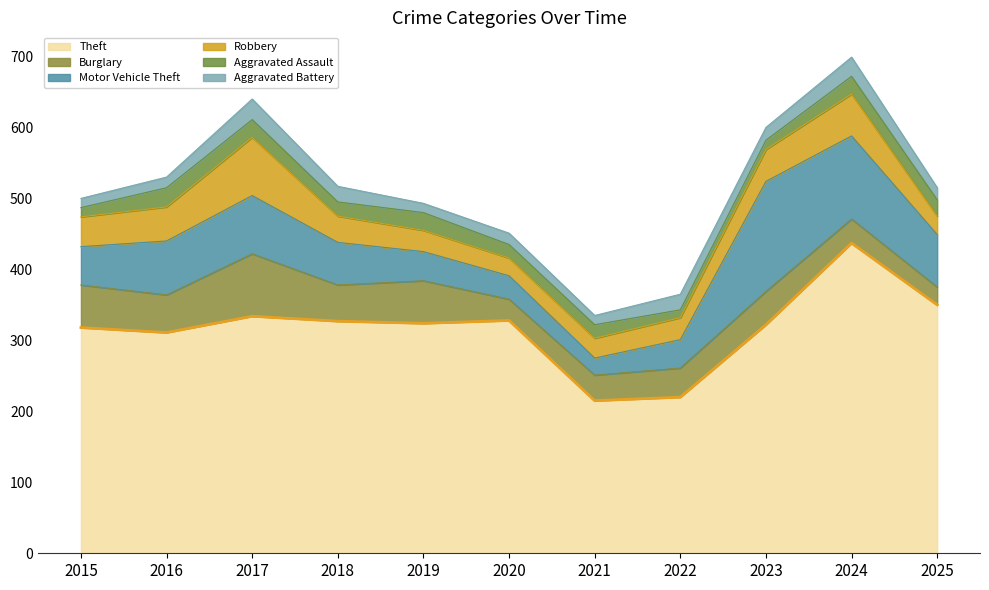

List the series in order of their peak value, lowest first.

Aggravated Assault, Aggravated Battery, Robbery, Burglary, Motor Vehicle Theft, Theft